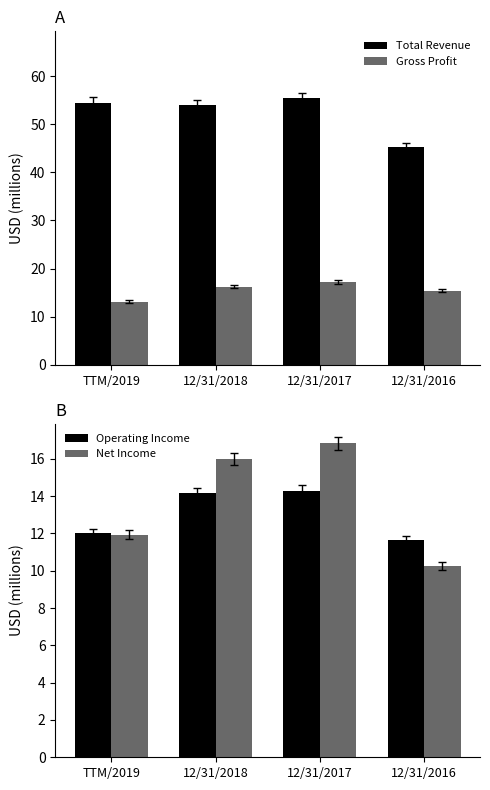

What is the smallest value displayed?

10.3